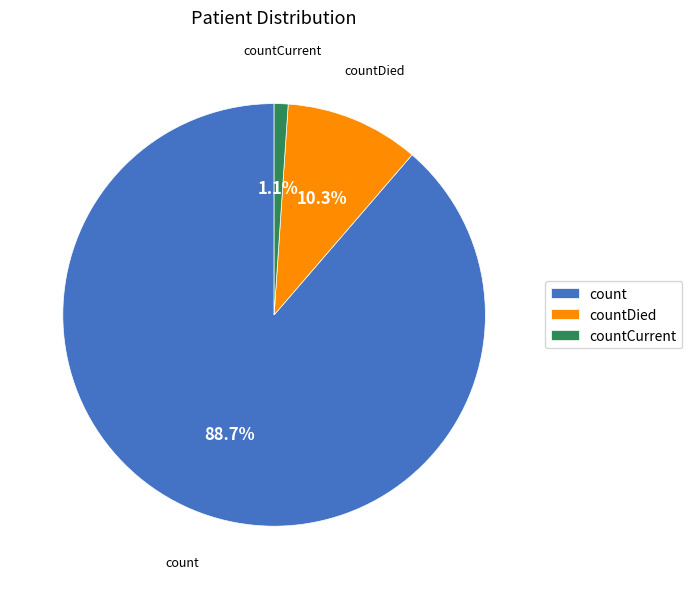

Is it true that count is 89% of the pie?

True